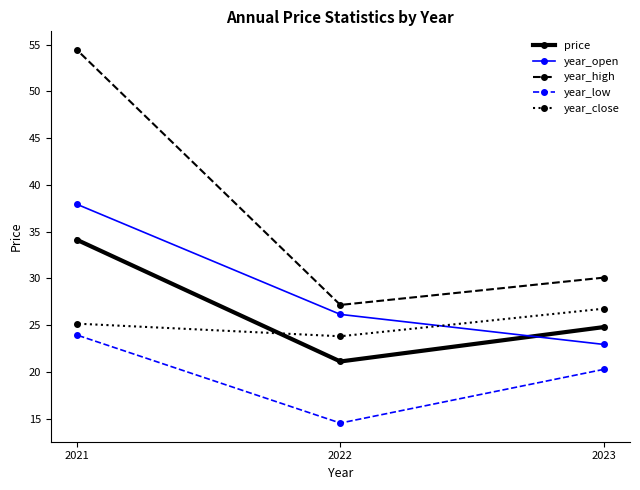

Reading right to left, extract all data points from this chart.

price: 2021=34.1	2022=21.1	2023=24.8
year_open: 2021=37.9	2022=26.2	2023=22.9
year_high: 2021=54.4	2022=27.2	2023=30.1
year_low: 2021=23.9	2022=14.5	2023=20.3
year_close: 2021=25.2	2022=23.8	2023=26.8